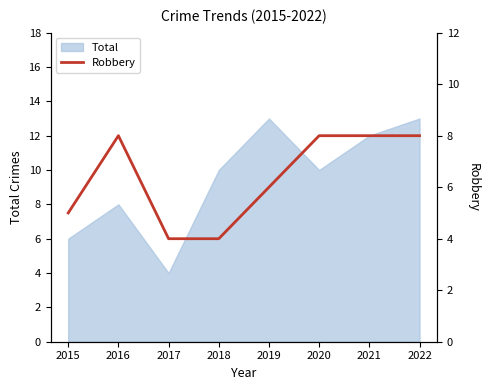

True or false: there are more than 2 points higher than both neighbors.

False